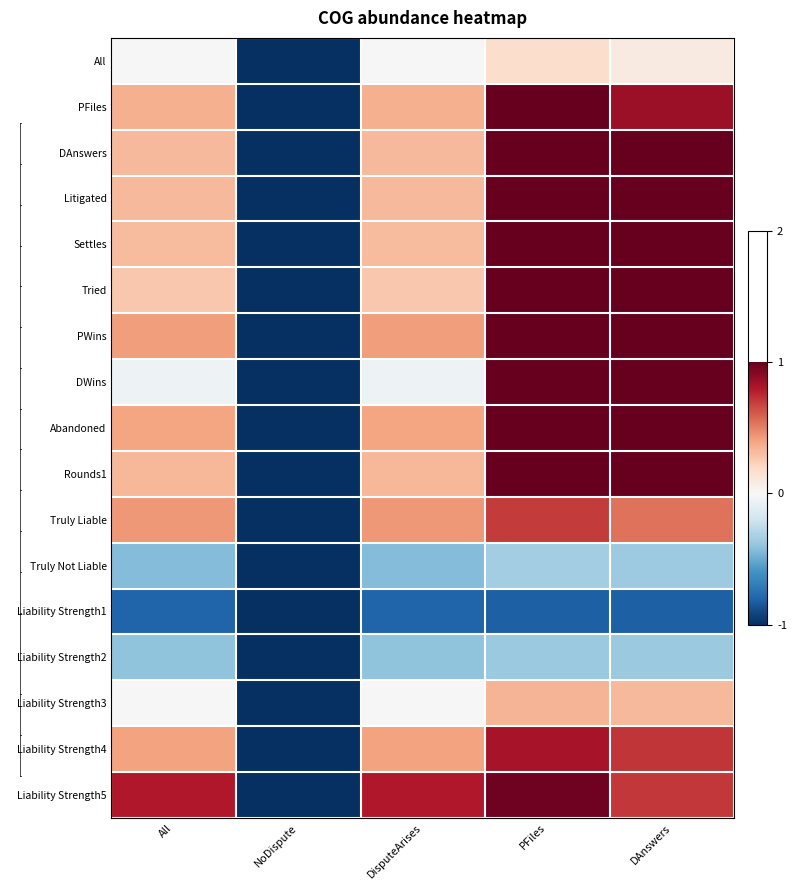

Reading right to left, what are all the values shown in this chart?

All: DAnswers=0.1	PFiles=0.2	DisputeArises=-0.0	NoDispute=-1.0	All=-0.0
PFiles: DAnswers=0.9	PFiles=1.0	DisputeArises=0.4	NoDispute=-1.0	All=0.4
DAnswers: DAnswers=1.0	PFiles=1.0	DisputeArises=0.3	NoDispute=-1.0	All=0.3
Litigated: DAnswers=1.0	PFiles=1.0	DisputeArises=0.3	NoDispute=-1.0	All=0.3
Settles: DAnswers=1.0	PFiles=1.0	DisputeArises=0.3	NoDispute=-1.0	All=0.3
Tried: DAnswers=1.0	PFiles=1.0	DisputeArises=0.3	NoDispute=-1.0	All=0.3
PWins: DAnswers=1.0	PFiles=1.0	DisputeArises=0.4	NoDispute=-1.0	All=0.4
DWins: DAnswers=1.0	PFiles=1.0	DisputeArises=-0.1	NoDispute=-1.0	All=-0.1
Abandoned: DAnswers=1.0	PFiles=1.0	DisputeArises=0.4	NoDispute=-1.0	All=0.4
Rounds1: DAnswers=1.0	PFiles=1.0	DisputeArises=0.3	NoDispute=-1.0	All=0.3
Truly Liable: DAnswers=0.5	PFiles=0.7	DisputeArises=0.4	NoDispute=-1.0	All=0.4
Truly Not Liable: DAnswers=-0.4	PFiles=-0.3	DisputeArises=-0.4	NoDispute=-1.0	All=-0.4
Liability Strength1: DAnswers=-0.8	PFiles=-0.8	DisputeArises=-0.8	NoDispute=-1.0	All=-0.8
Liability Strength2: DAnswers=-0.4	PFiles=-0.4	DisputeArises=-0.4	NoDispute=-1.0	All=-0.4
Liability Strength3: DAnswers=0.3	PFiles=0.3	DisputeArises=0.0	NoDispute=-1.0	All=0.0
Liability Strength4: DAnswers=0.7	PFiles=0.8	DisputeArises=0.4	NoDispute=-1.0	All=0.4
Liability Strength5: DAnswers=0.7	PFiles=1.0	DisputeArises=0.8	NoDispute=-1.0	All=0.8